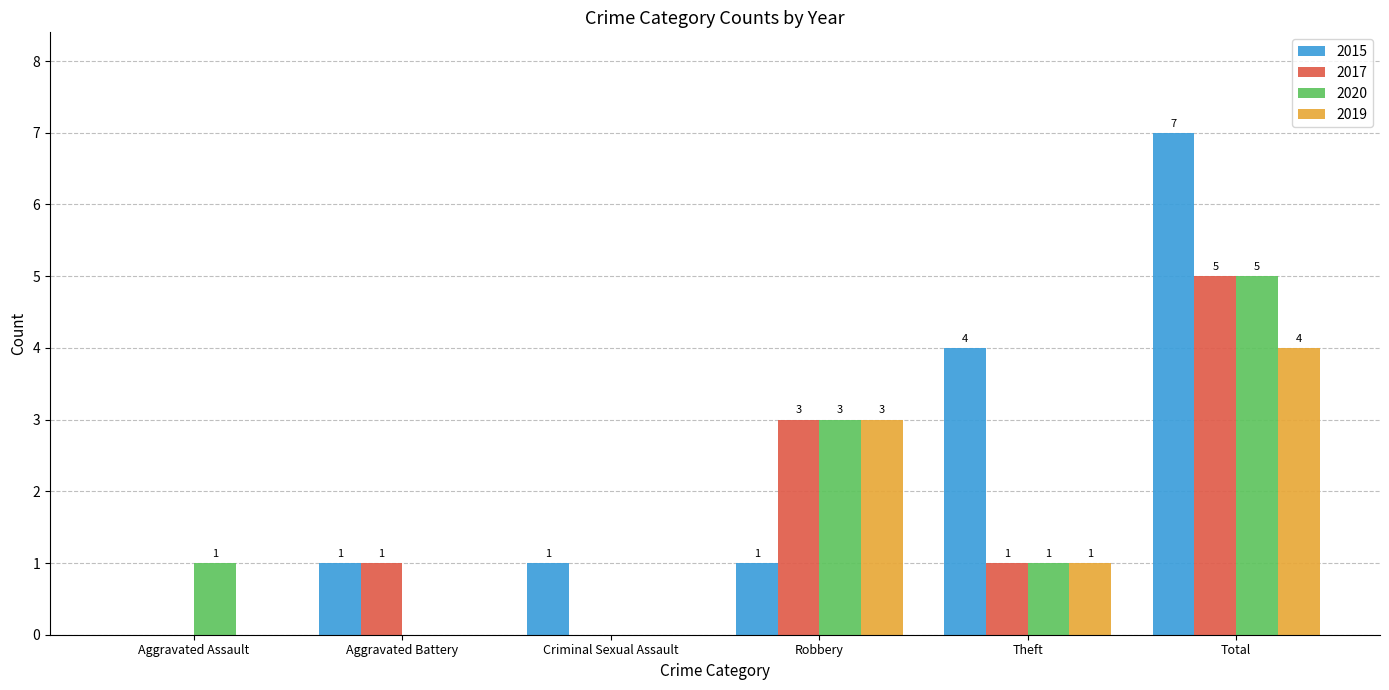

How many 2017 values are between 0 and 3?

5